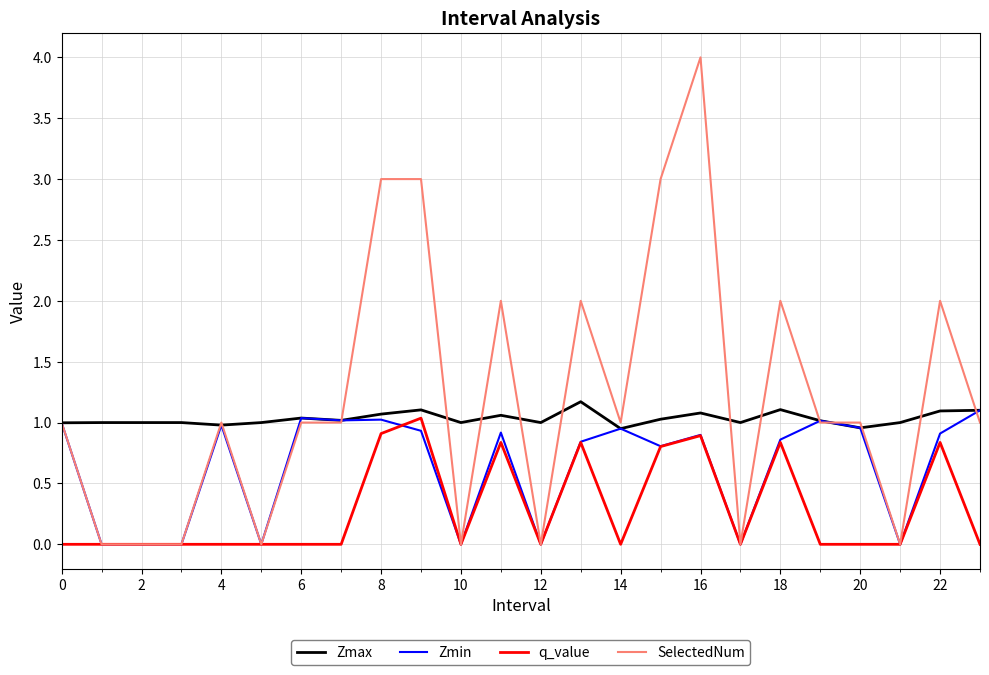

Which series has the largest total across all categories?

SelectedNum